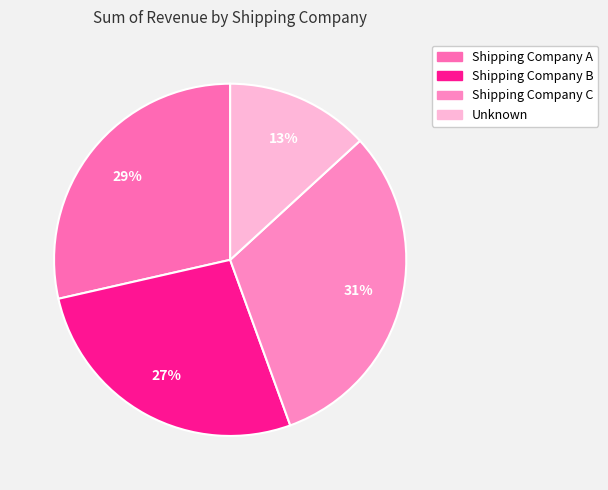

To the nearest percent, what portion does Shipping Company C represent?

31%